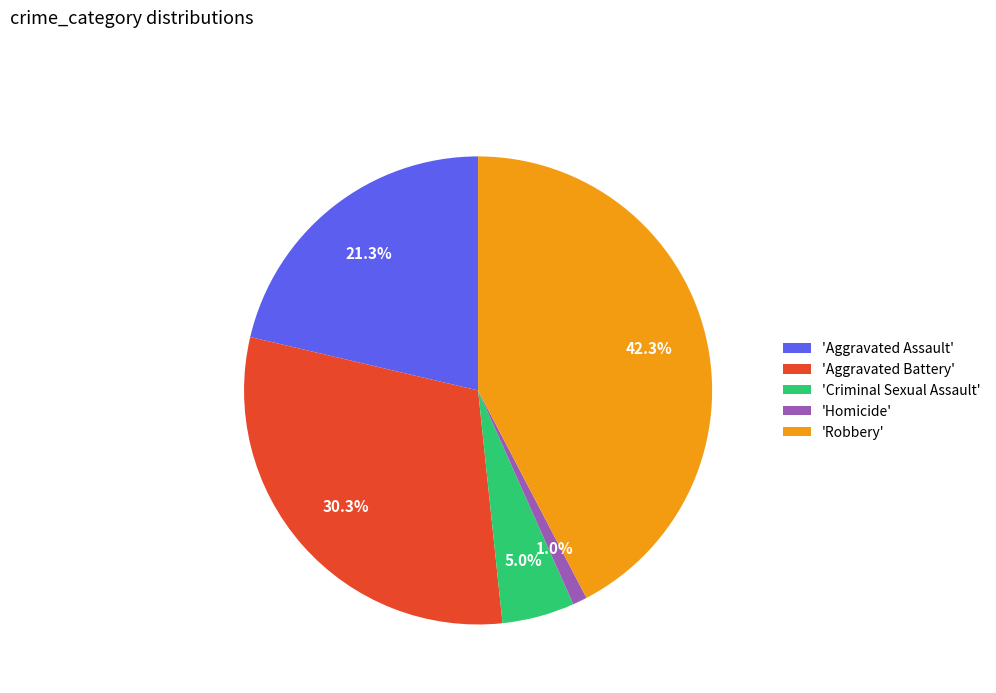

Which has a higher value, 'Homicide' or 'Aggravated Battery'?

'Aggravated Battery'